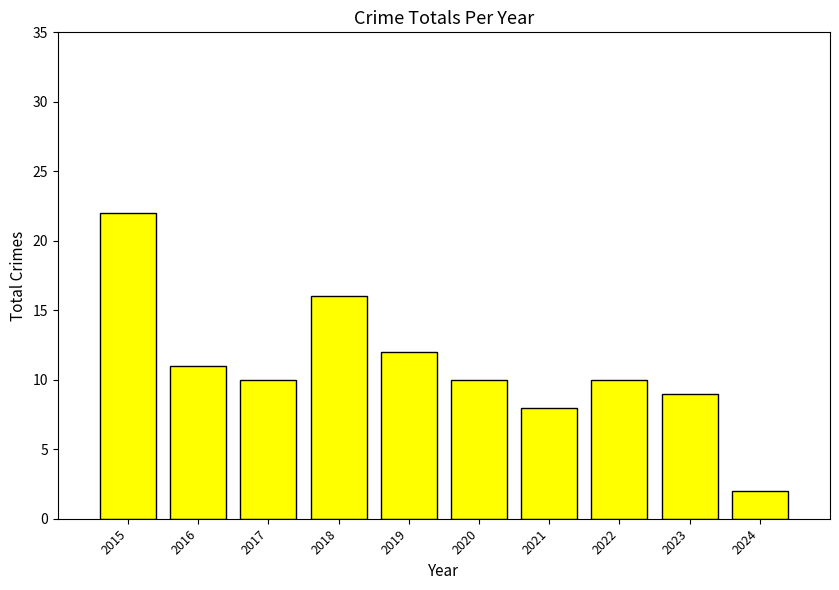

Reading right to left, what are all the values shown in this chart?

2	9	10	8	10	12	16	10	11	22